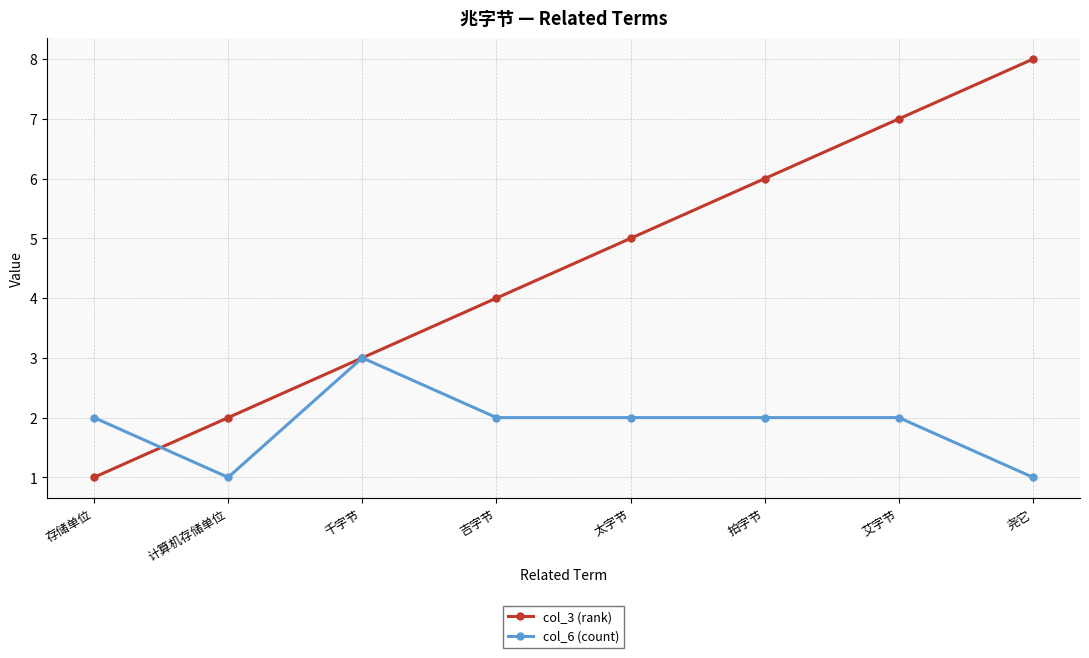

Reading left to right, transcribe all the data shown in this chart.

col_3 (rank): 存储单位=1	计算机存储单位=2	千字节=3	吉字节=4	太字节=5	拍字节=6	艾字节=7	尧它=8
col_6 (count): 存储单位=2	计算机存储单位=1	千字节=3	吉字节=2	太字节=2	拍字节=2	艾字节=2	尧它=1